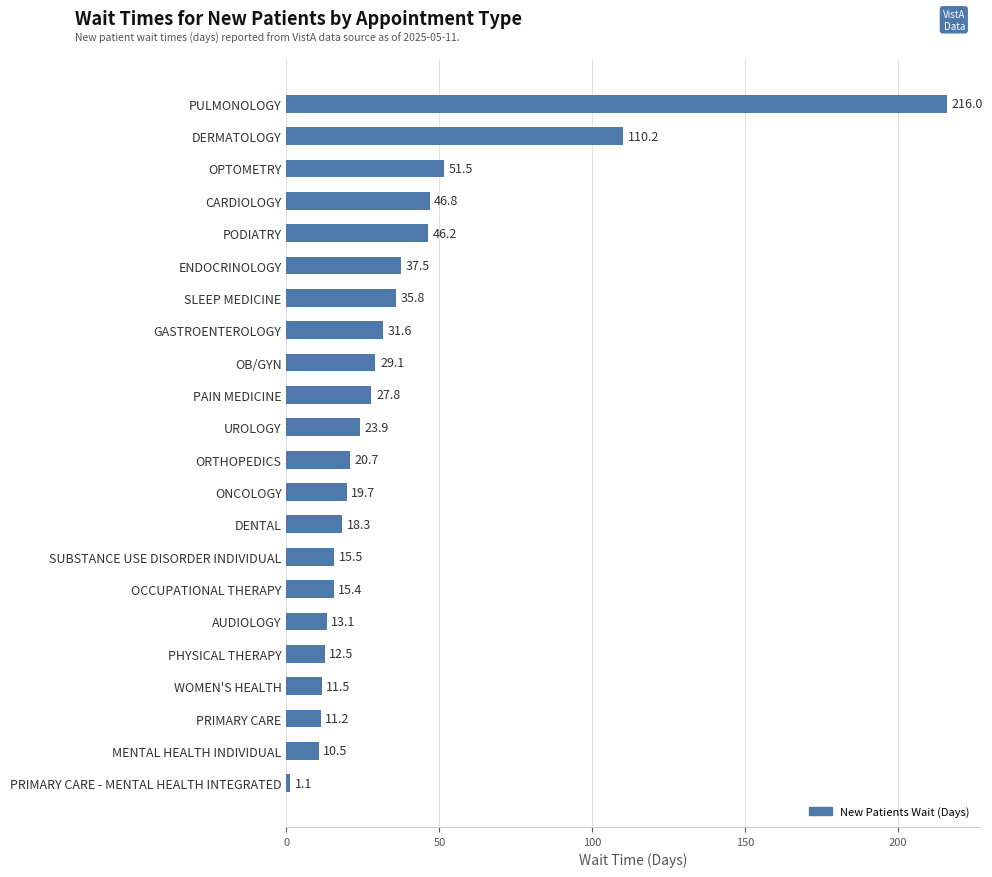

At which label is the value closest to 108?

DERMATOLOGY